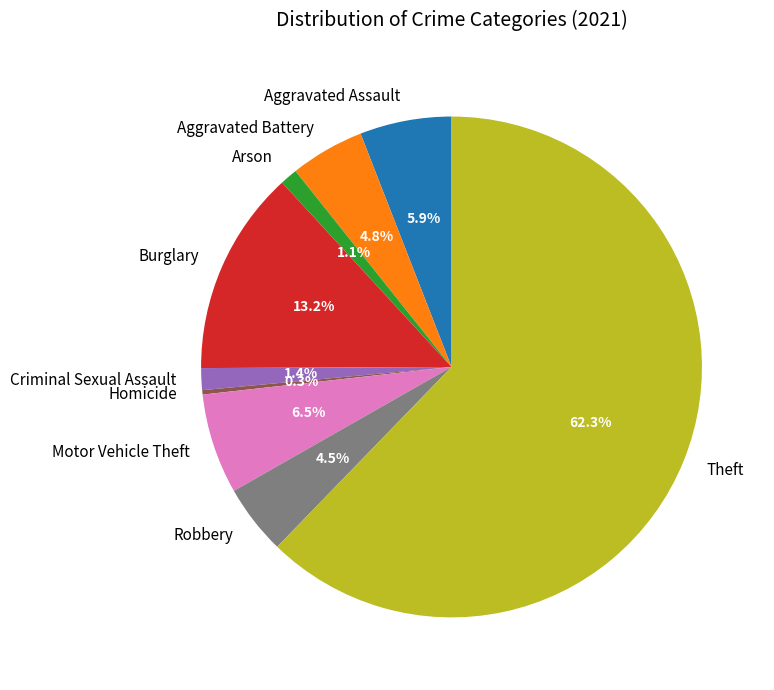

Is it true that Arson is 14% of the pie?

False